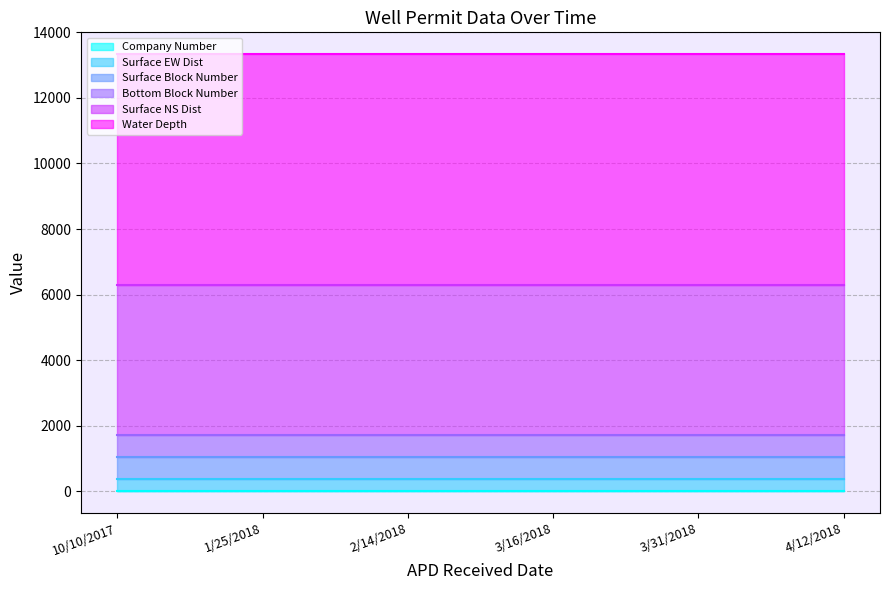

Rank the categories by Surface Block Number value from highest to lowest.

10/10/2017, 1/25/2018, 2/14/2018, 3/16/2018, 3/31/2018, 4/12/2018